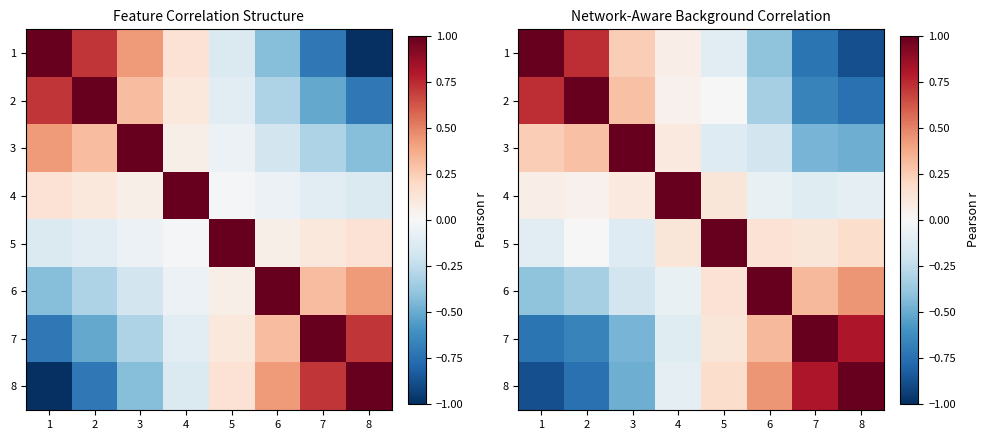

At which category does the chart reach its peak across all series?

1